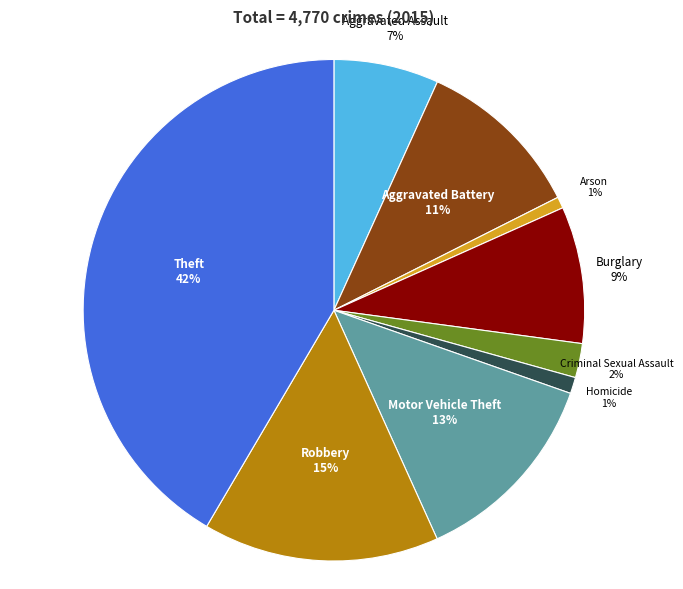

Does any single category account for the majority?

No